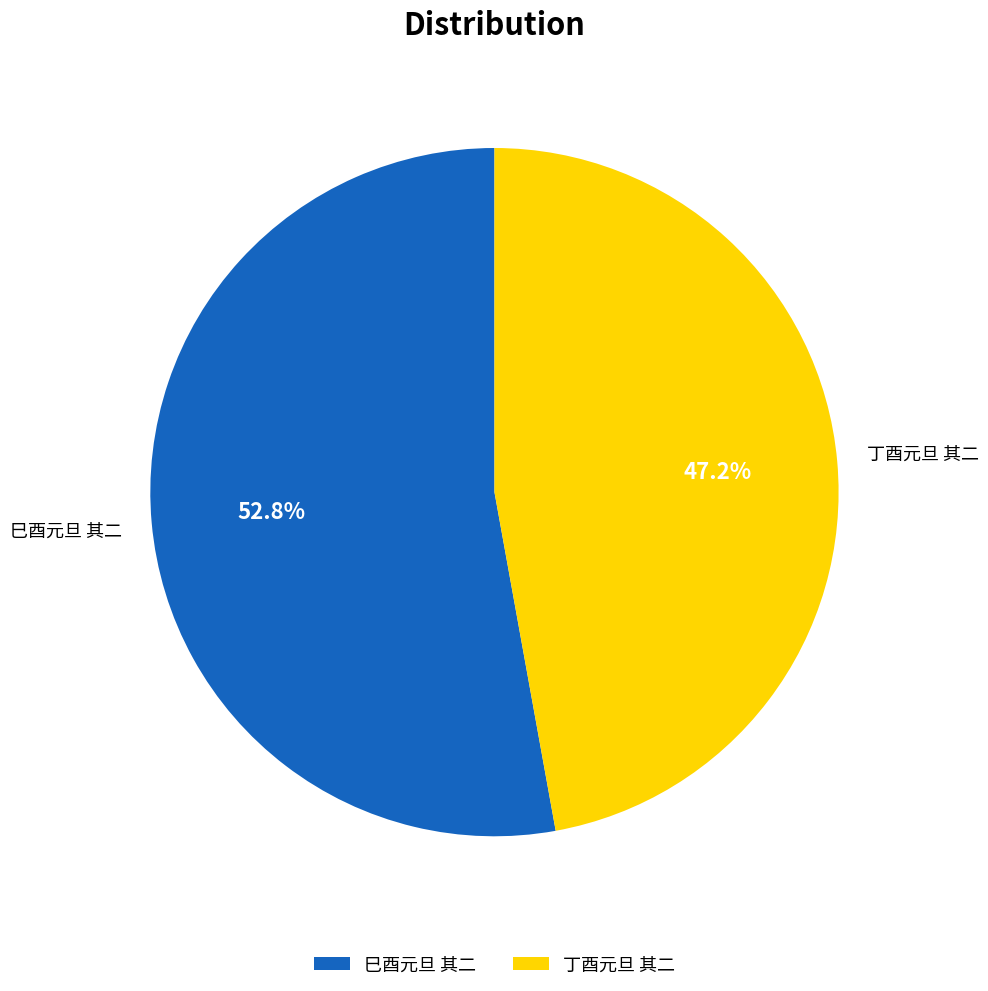

Approximately how many times larger is the value at 丁酉元旦 其二 compared to 巳酉元旦 其二?

0.9